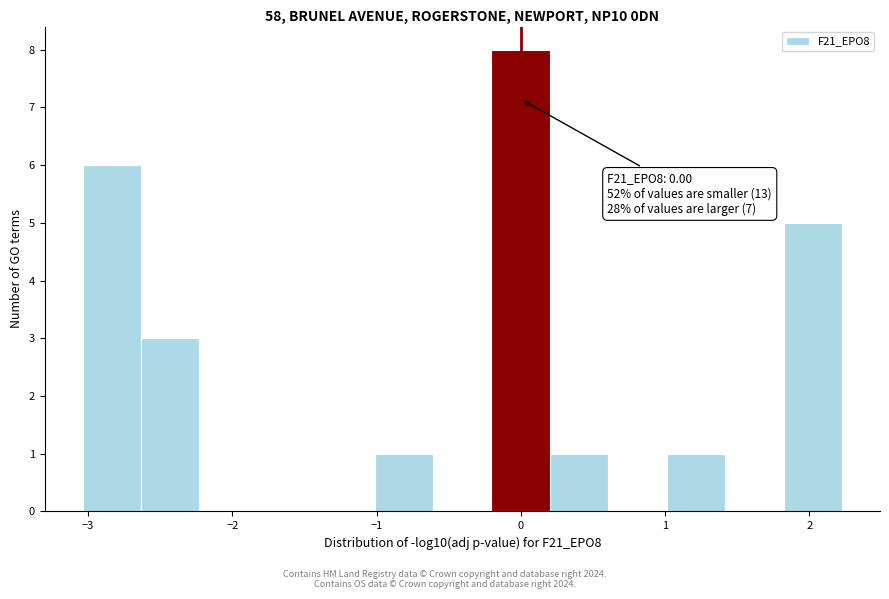

Over which range of the x-axis is the bar tallest?

-0.2 to 0.2